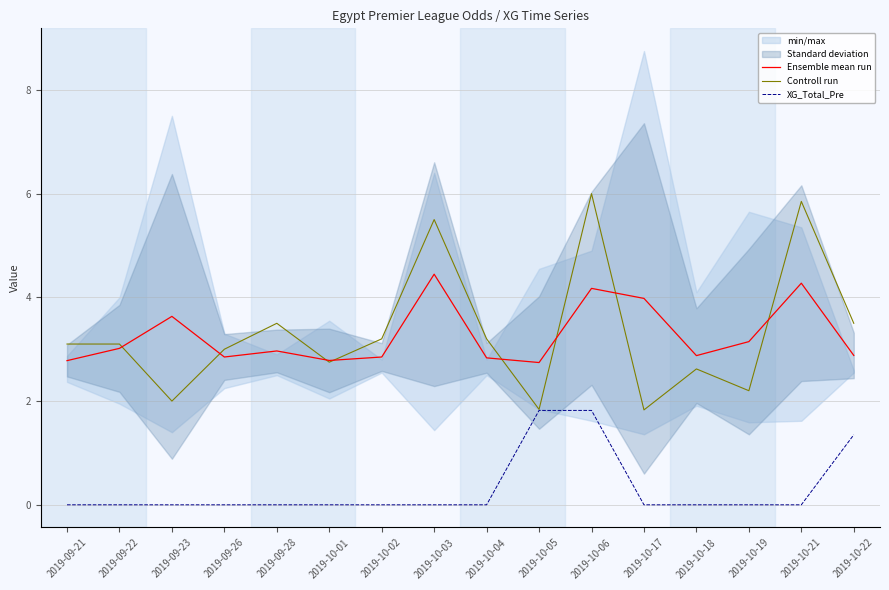

True or false: XG_Total_Pre has more than 1 interior local peaks.

False